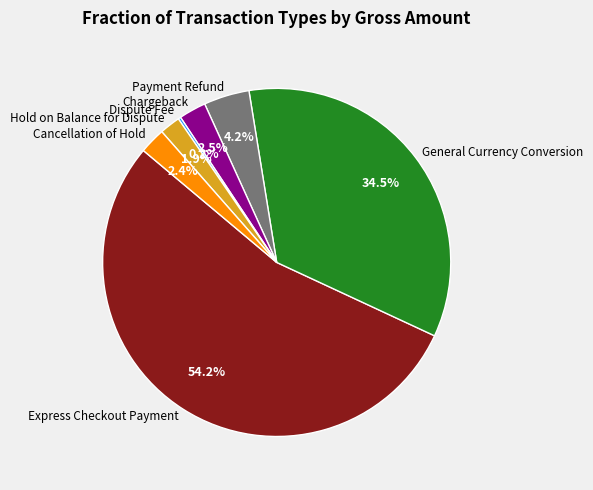

Between Payment Refund and Express Checkout Payment, which is larger?

Express Checkout Payment